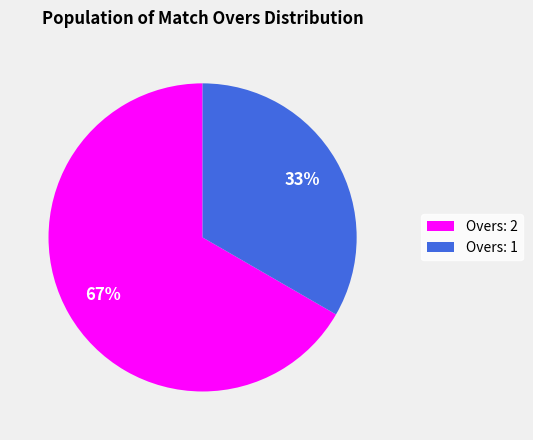

Is it true that Overs: 2 is 67% of the pie?

True